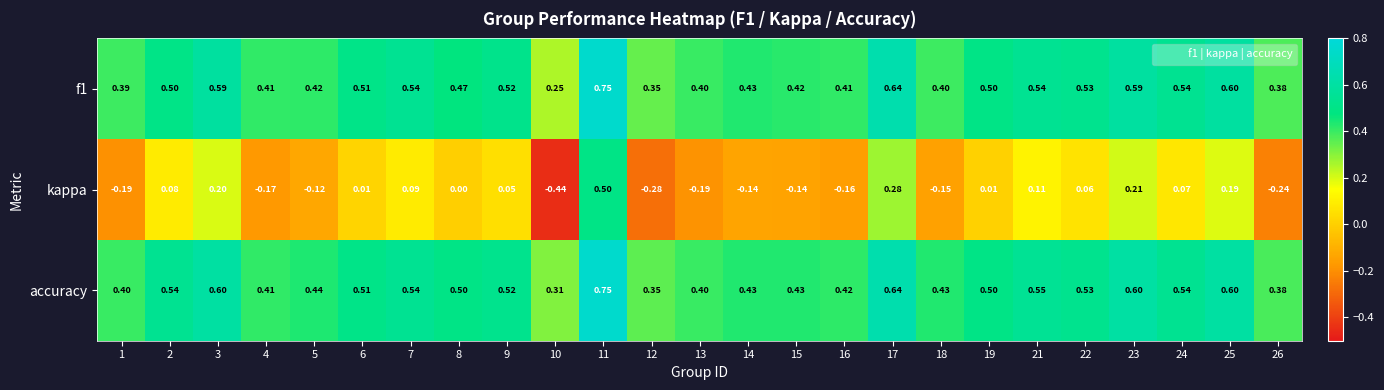

How many categories are shown in the chart?

25